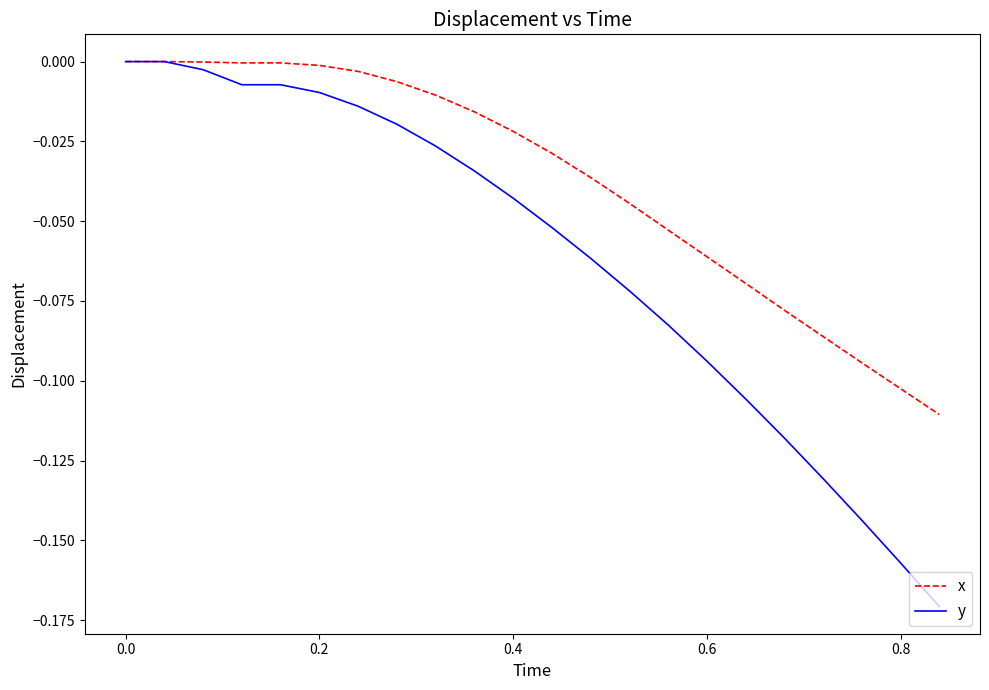

What are all the series names shown in the legend?

x, y